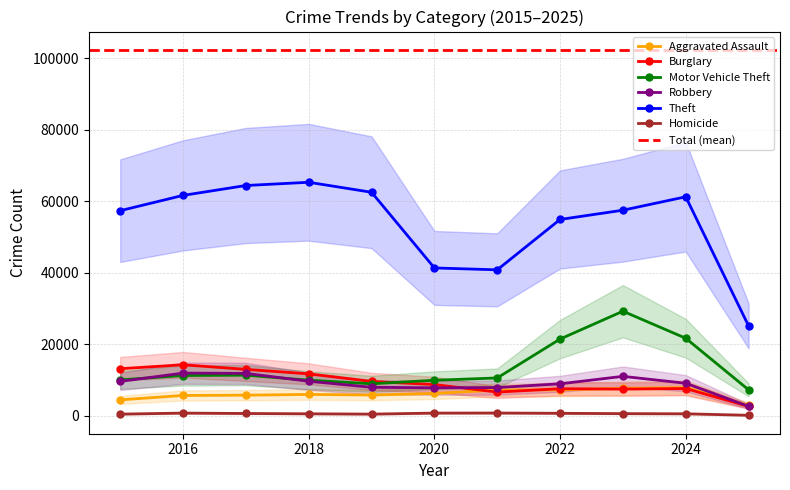

Reading right to left, what are all the values shown in this chart?

Aggravated Assault: 2974	7900	7712	7281	7242	6265	5841	6002	5793	5713	4480
Burglary: 2656	7650	7485	7594	6662	8758	9638	11747	13001	14289	13184
Motor Vehicle Theft: 7287	21700	29255	21472	10604	9960	8978	9985	11380	11285	10068
Robbery: 2682	9121	11052	8965	7920	7855	7995	9681	11881	11960	9638
Theft: 25152	61232	57483	54897	40820	41350	62498	65290	64386	61624	57352
Homicide: 171	587	632	728	806	787	499	588	672	786	496